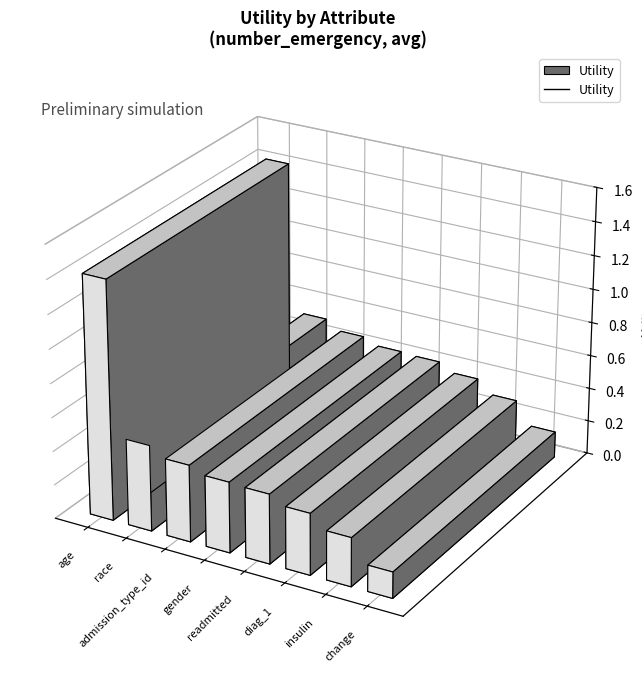

What is the smallest value displayed?

0.2